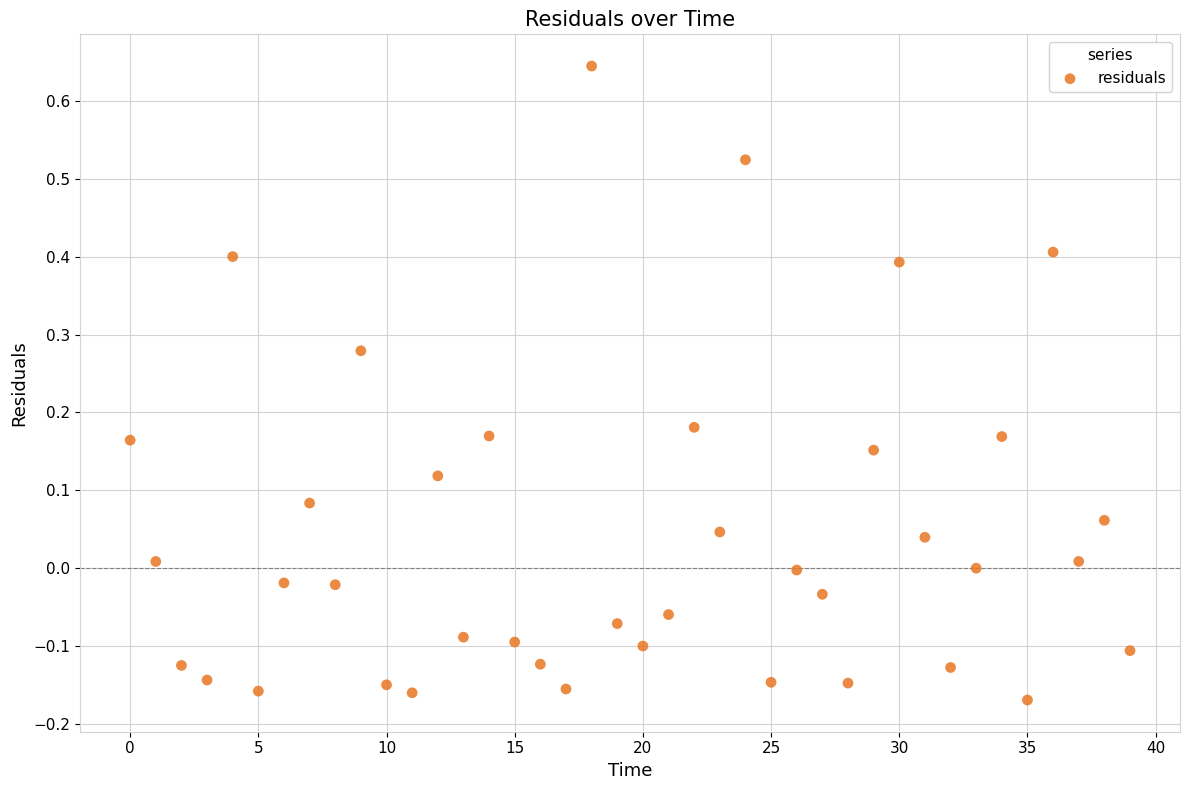

What is the range of Y values (max minus min)?

0.8